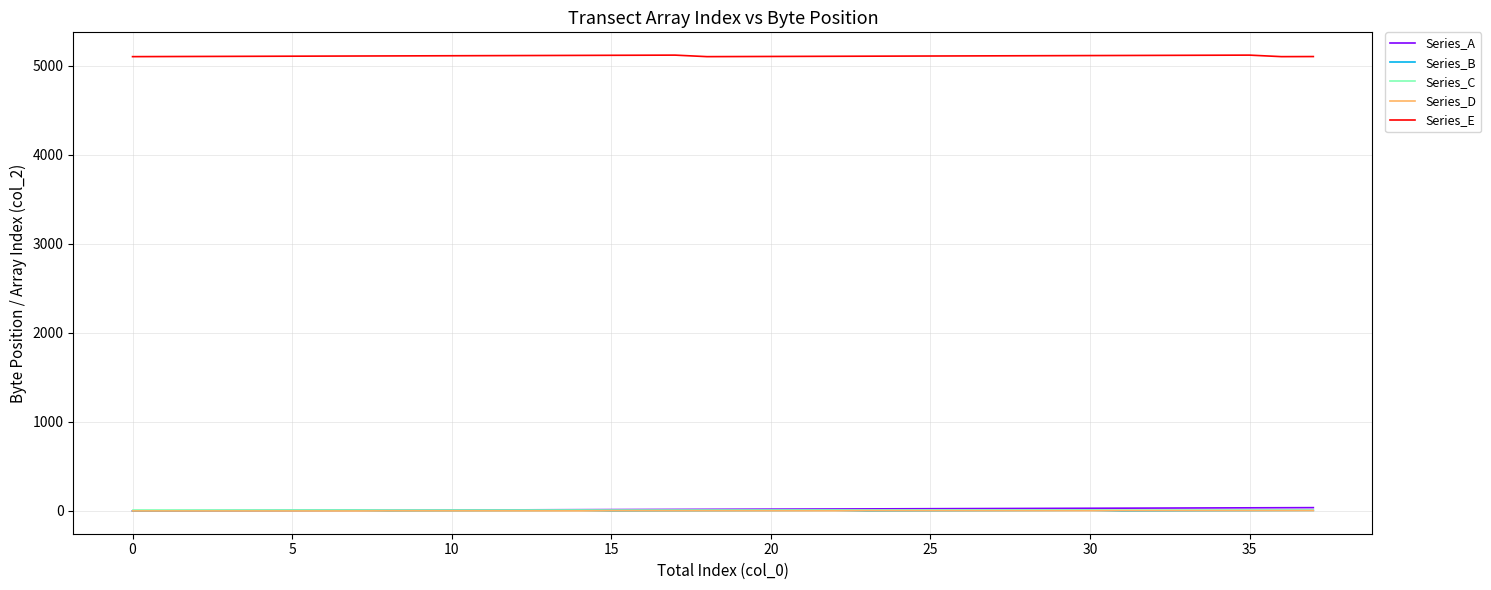

What is the sum of all Series_B values?

133